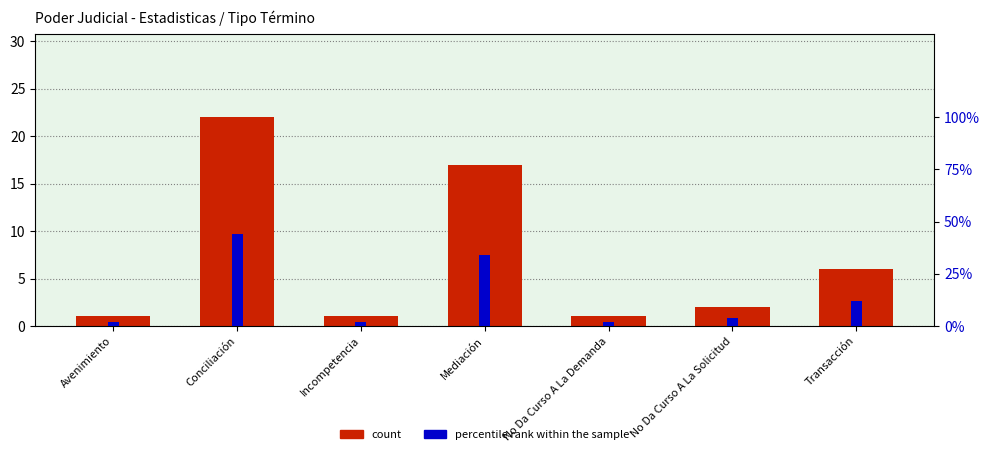

At how many categories does at least one series exceed 37?

1